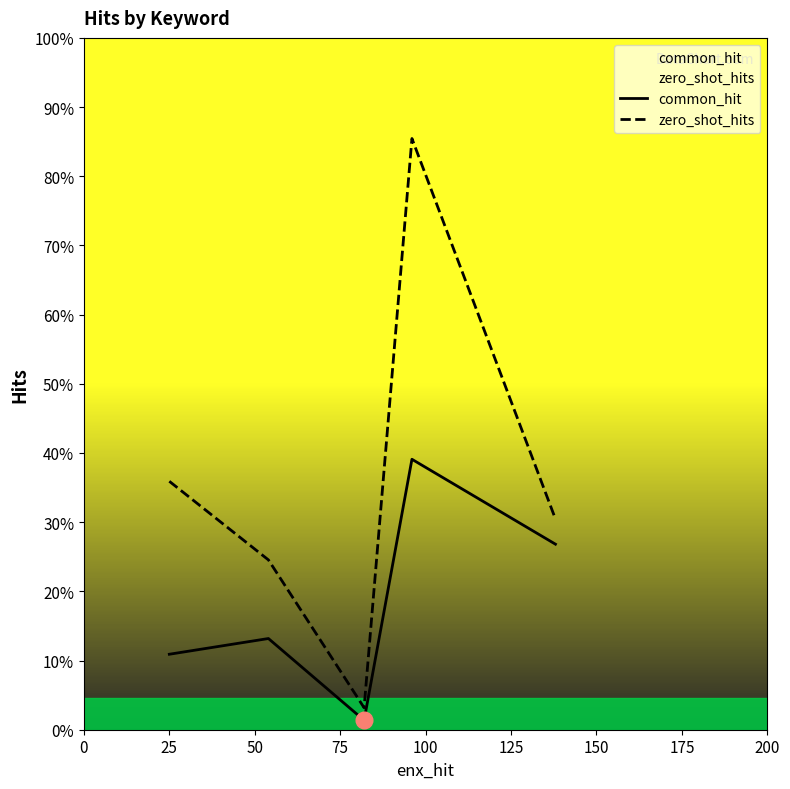

Which series has the largest total across all categories?

zero_shot_hits